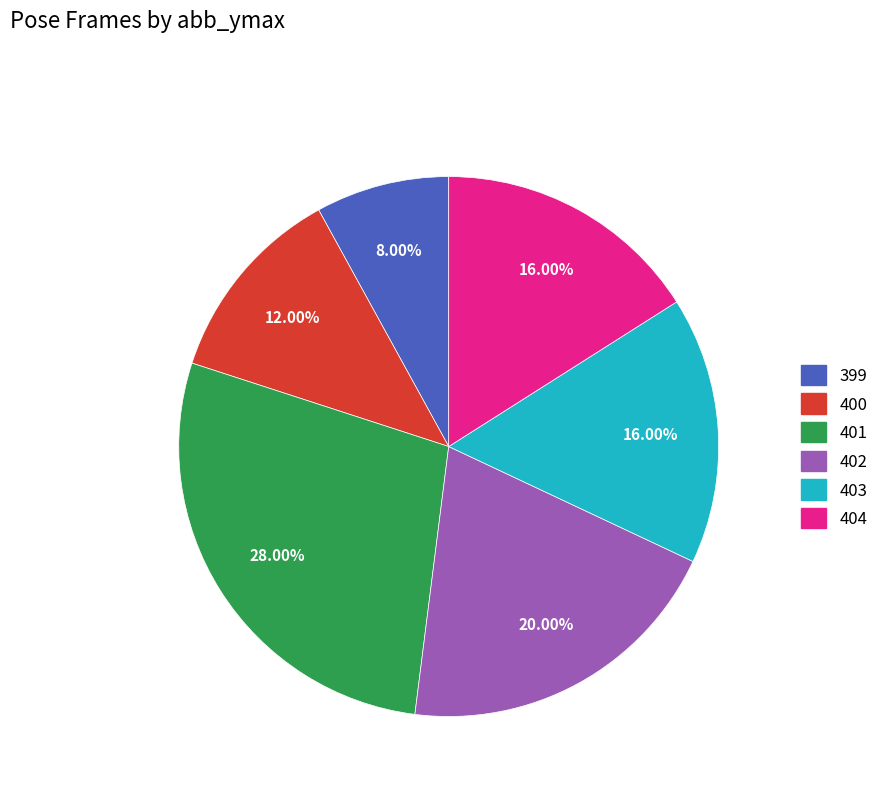

Does any single category account for the majority?

No